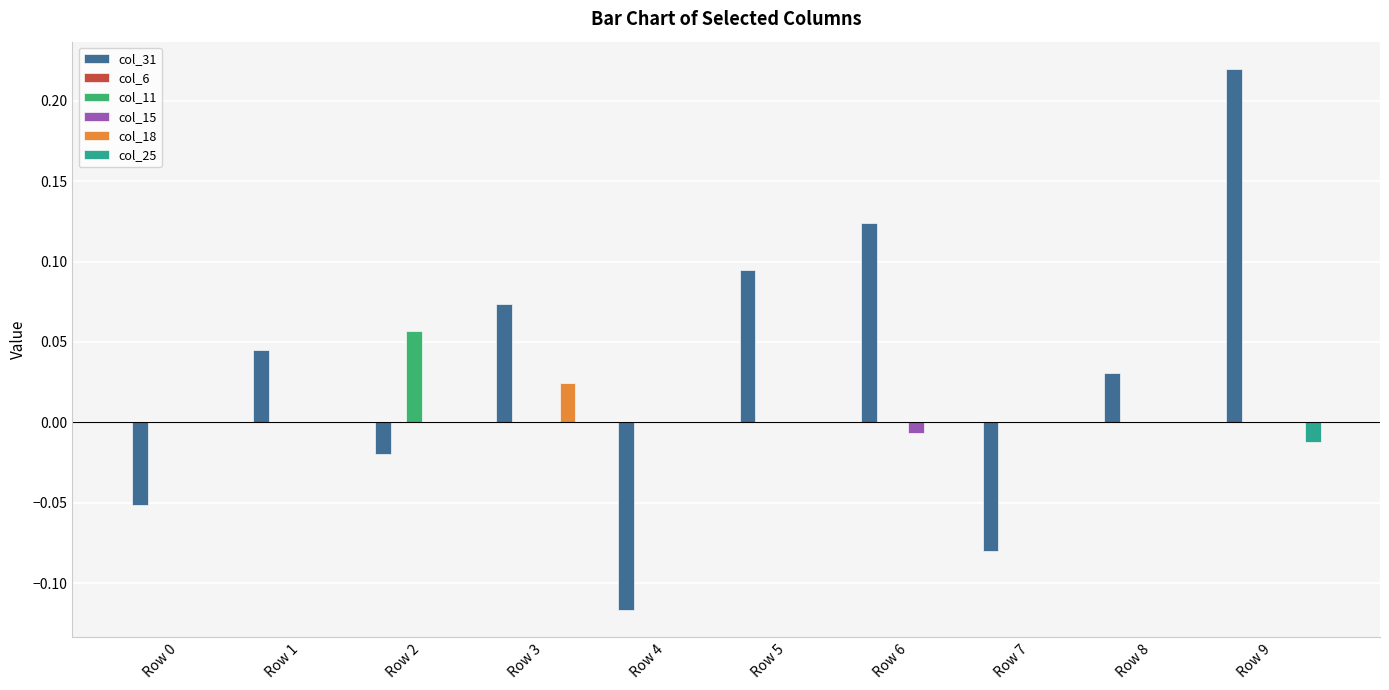

The value of col_15 at Row 8 is 0.0. True or false?

True